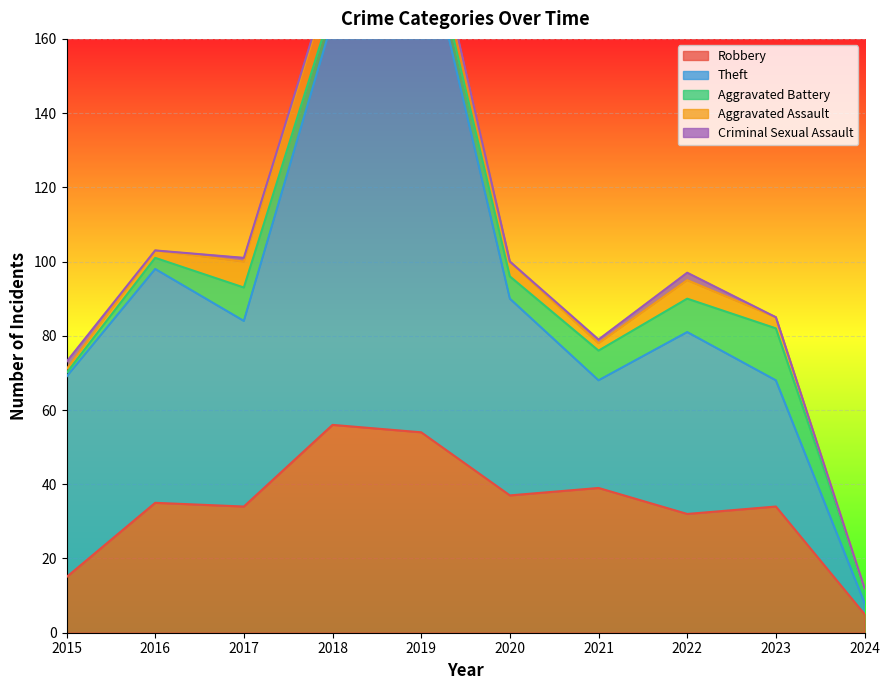

In Theft, how many points are higher than both neighbors (excluding endpoints)?

3